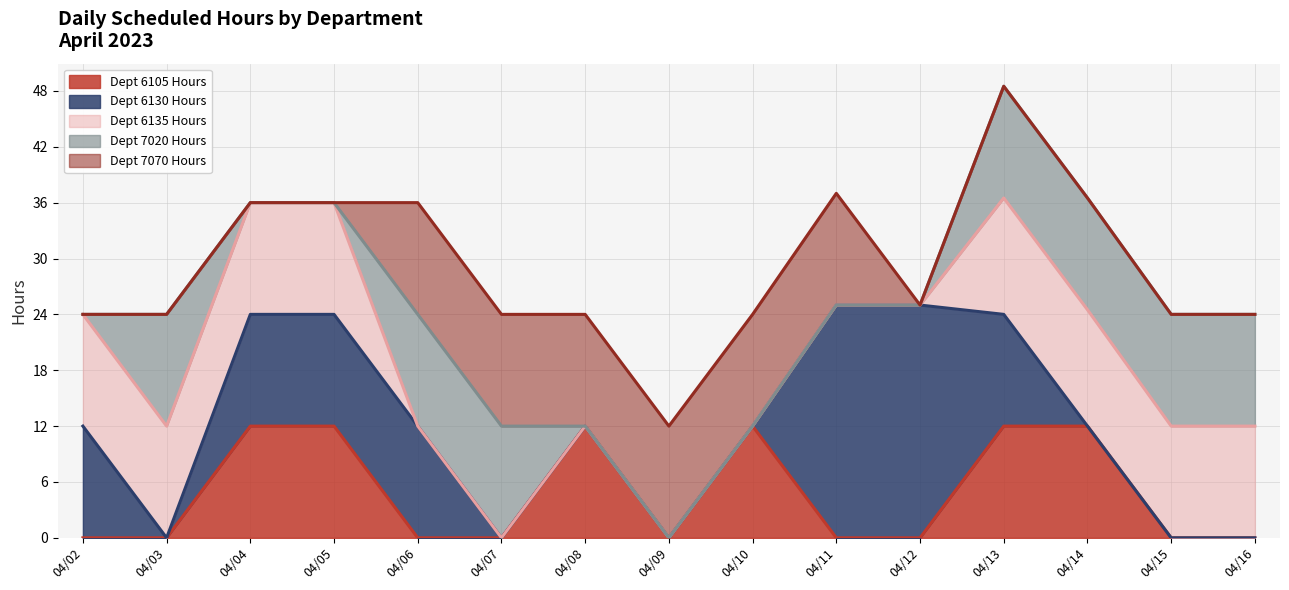

Is it true that Dept 6105 Hours equals 4.4 at 04/05?

False